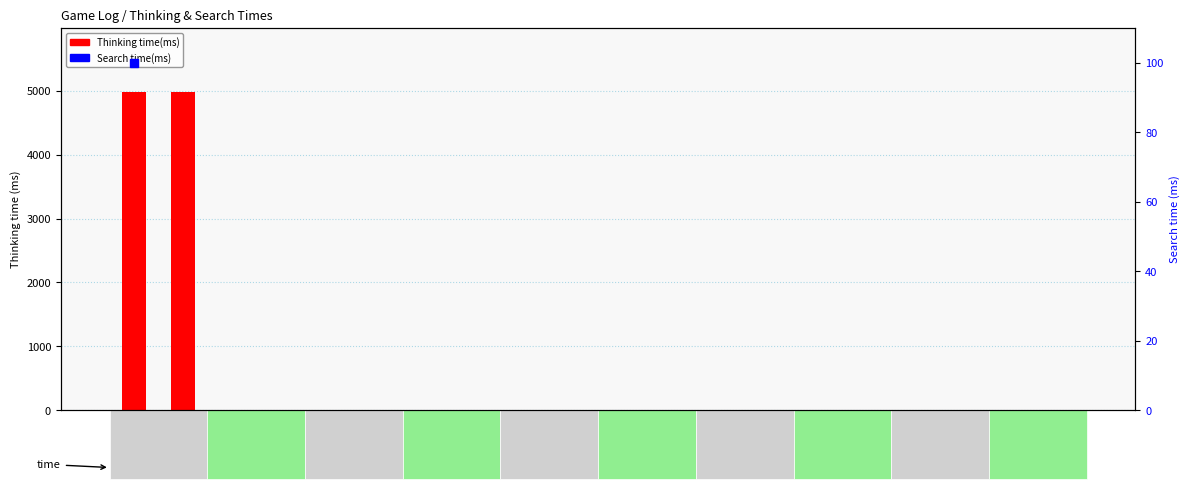

What is the difference between the second highest and minimum values?

4991